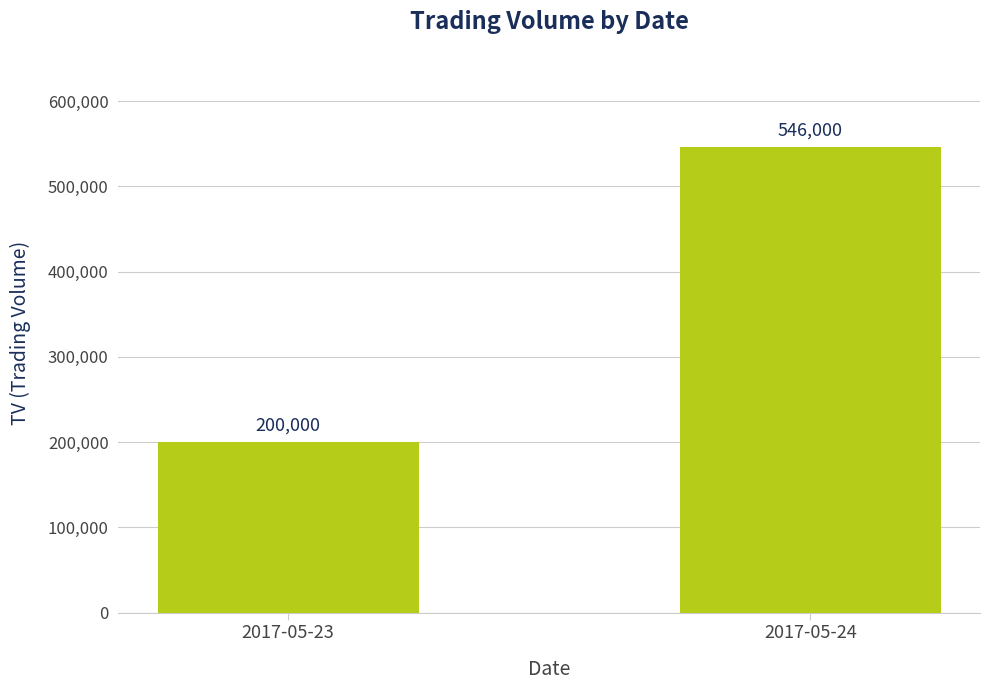

Is it true that the value at 2017-05-24 is 546000?

True